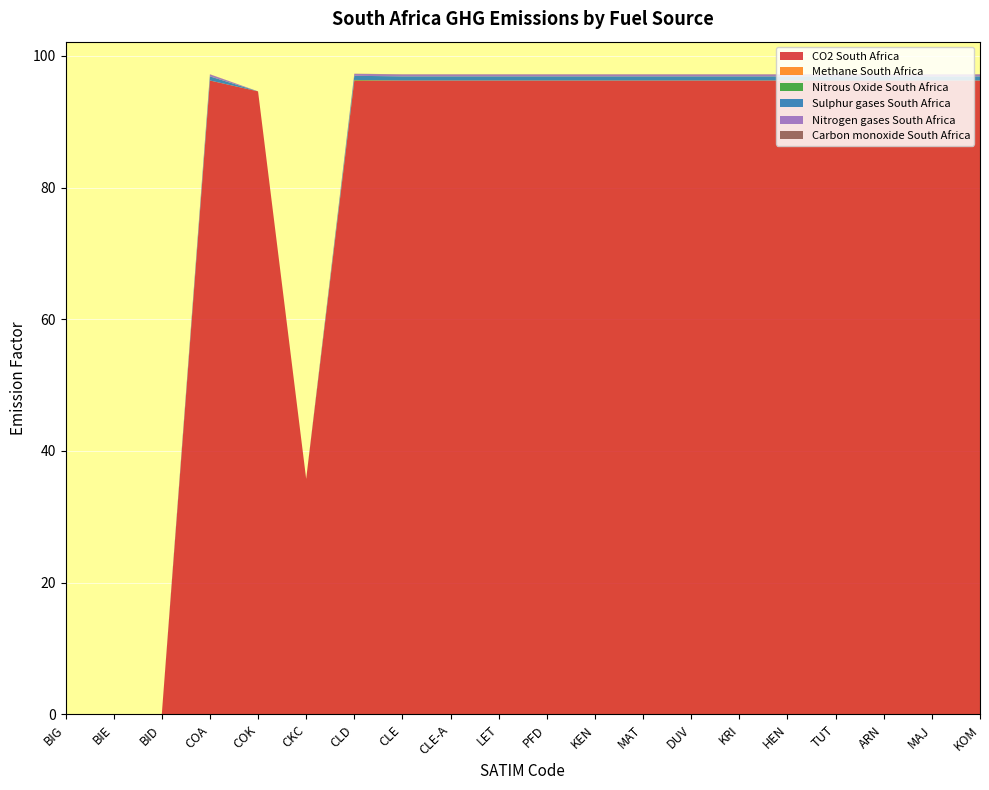

Reading right to left, transcribe all the data shown in this chart.

CO2 South Africa: KOM=96.2	MAJ=96.2	ARN=96.2	TUT=96.2	HEN=96.2	KRI=96.2	DUV=96.2	MAT=96.2	KEN=96.2	PFD=96.2	LET=96.2	CLE-A=96.2	CLE=96.2	CLD=96.2	CKC=35.8	COK=94.6	COA=96.2	BID=0.0	BIE=0.0	BIG=0.0
Methane South Africa: KOM=0.0	MAJ=0.0	ARN=0.0	TUT=0.0	HEN=0.0	KRI=0.0	DUV=0.0	MAT=0.0	KEN=0.0	PFD=0.0	LET=0.0	CLE-A=0.0	CLE=0.0	CLD=0.0	CKC=0.0	COK=0.0	COA=0.0	BID=0.0	BIE=0.0	BIG=0.0
Nitrous Oxide South Africa: KOM=0.0	MAJ=0.0	ARN=0.0	TUT=0.0	HEN=0.0	KRI=0.0	DUV=0.0	MAT=0.0	KEN=0.0	PFD=0.0	LET=0.0	CLE-A=0.0	CLE=0.0	CLD=0.1	CKC=0.0	COK=0.0	COA=0.0	BID=0.0	BIE=0.0	BIG=0.0
Sulphur gases South Africa: KOM=0.6	MAJ=0.6	ARN=0.6	TUT=0.6	HEN=0.6	KRI=0.6	DUV=0.6	MAT=0.6	KEN=0.6	PFD=0.6	LET=0.6	CLE-A=0.6	CLE=0.6	CLD=0.6	CKC=0.0	COK=0.0	COA=0.6	BID=0.0	BIE=0.0	BIG=0.0
Nitrogen gases South Africa: KOM=0.3	MAJ=0.3	ARN=0.3	TUT=0.3	HEN=0.3	KRI=0.3	DUV=0.3	MAT=0.3	KEN=0.3	PFD=0.3	LET=0.3	CLE-A=0.3	CLE=0.3	CLD=0.3	CKC=0.0	COK=0.0	COA=0.3	BID=0.0	BIE=0.0	BIG=0.0
Carbon monoxide South Africa: KOM=0.0	MAJ=0.0	ARN=0.0	TUT=0.0	HEN=0.0	KRI=0.0	DUV=0.0	MAT=0.0	KEN=0.0	PFD=0.0	LET=0.0	CLE-A=0.0	CLE=0.0	CLD=0.0	CKC=0.0	COK=0.0	COA=0.0	BID=0.0	BIE=0.0	BIG=0.0